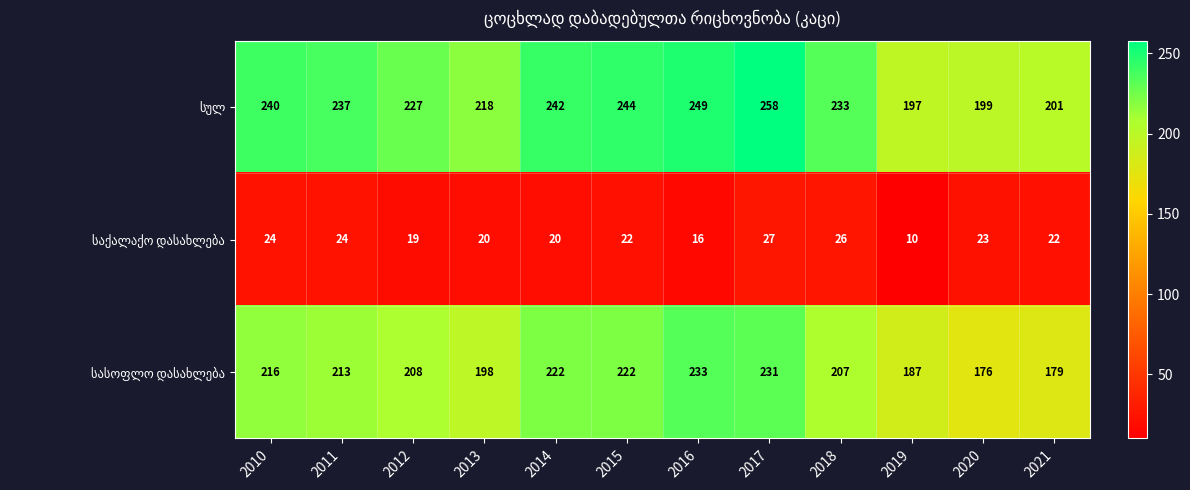

What is the difference between the highest and lowest values at 2012?

208